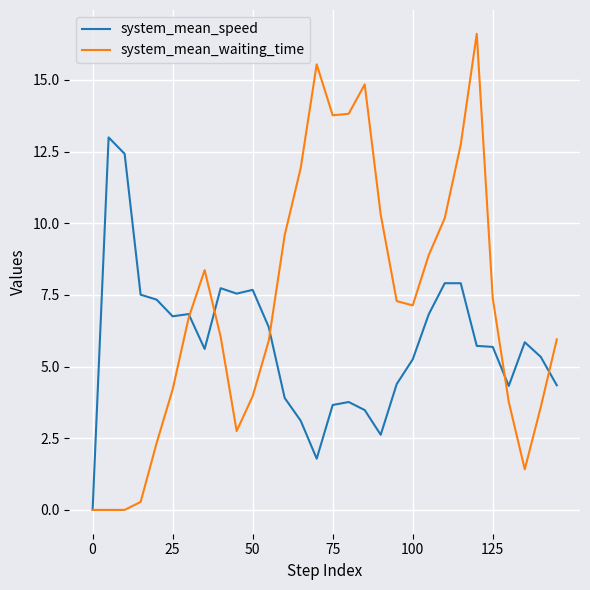

After their last crossing, which series has the higher values: system_mean_speed or system_mean_waiting_time?

system_mean_waiting_time